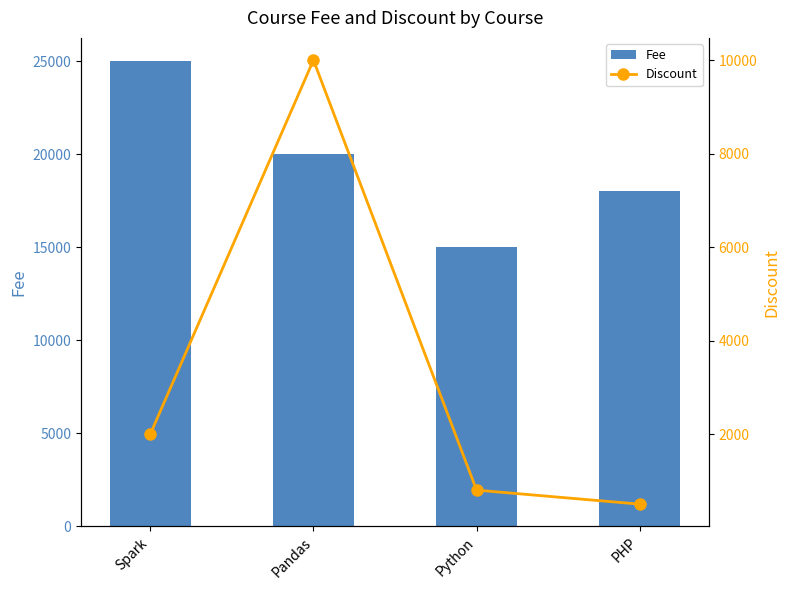

What is the sum of the Fee values at Spark and Pandas?

45000